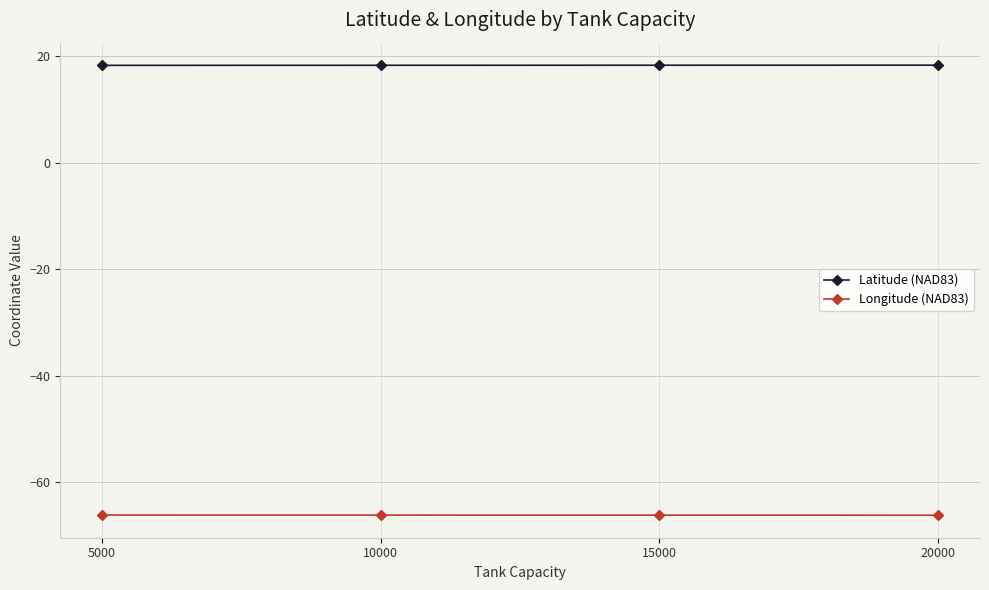

Count the number of categories in the chart.

4